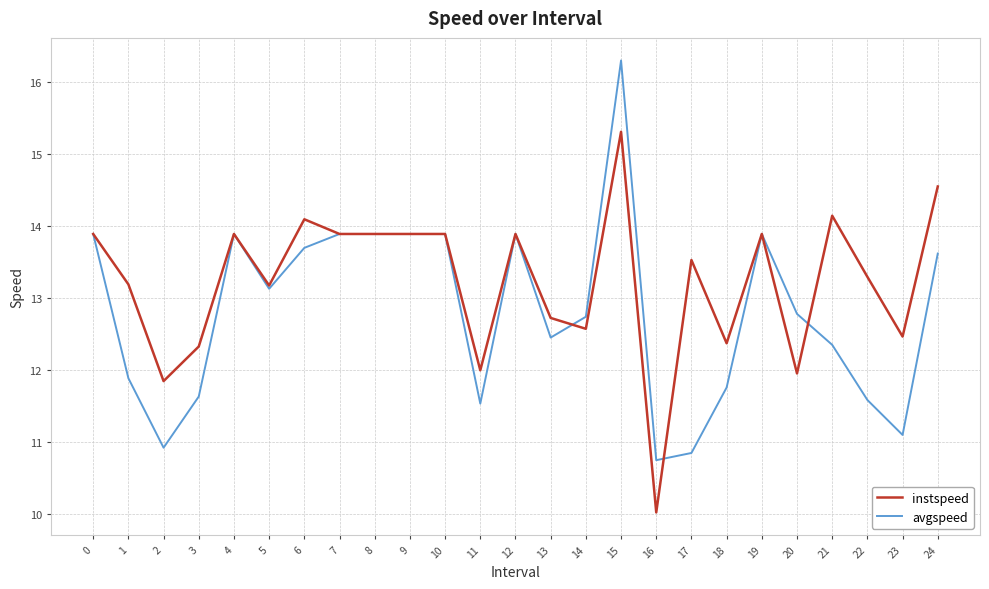

At which category is the sum across all series the highest?

15